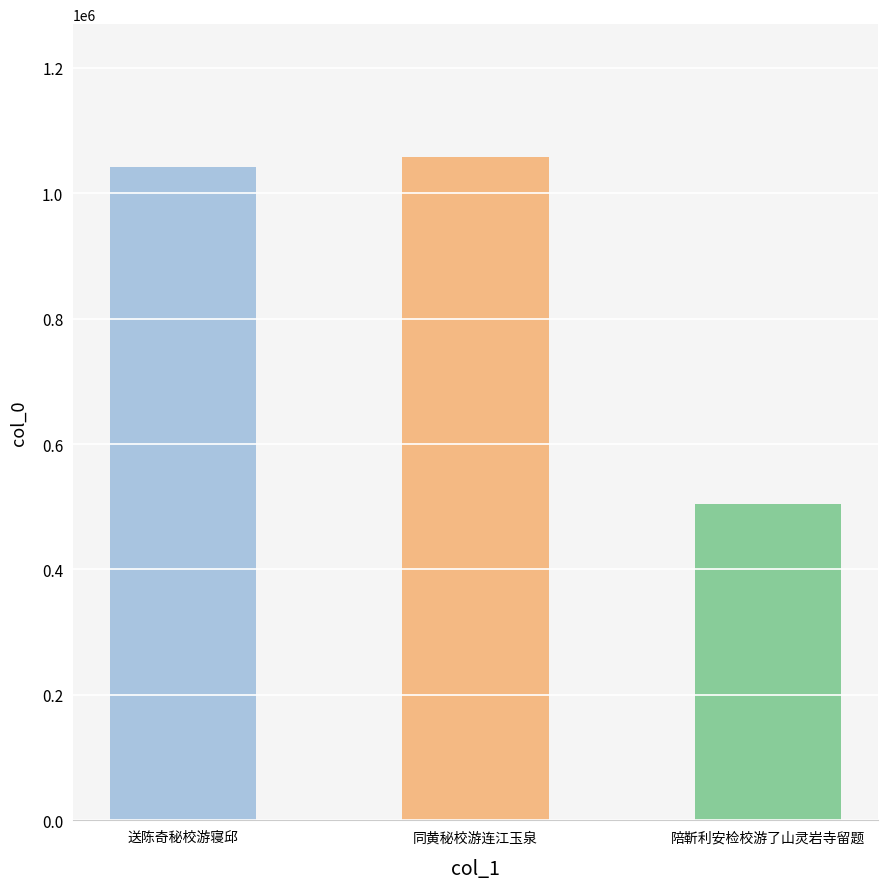

Is it true that the value at 陪靳利安检校游了山灵岩寺留题 is 504743?

True